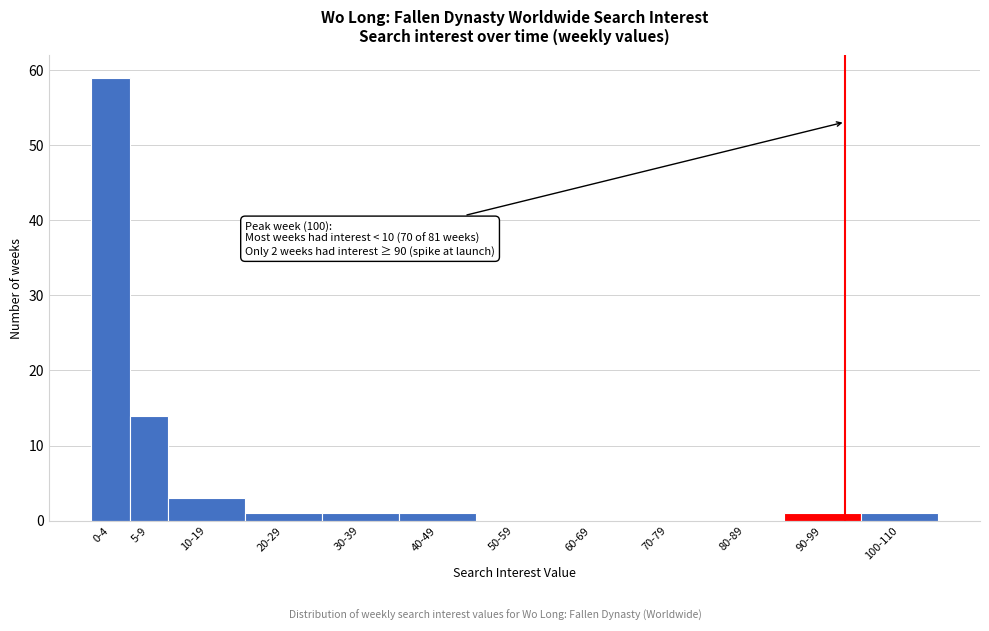

Reading left to right, transcribe all the data shown in this chart.

0-4=59	5-9=14	10-19=3	20-29=1	30-39=1	40-49=1	50-59=0	60-69=0	70-79=0	80-89=0	90-99=1	100-110=1